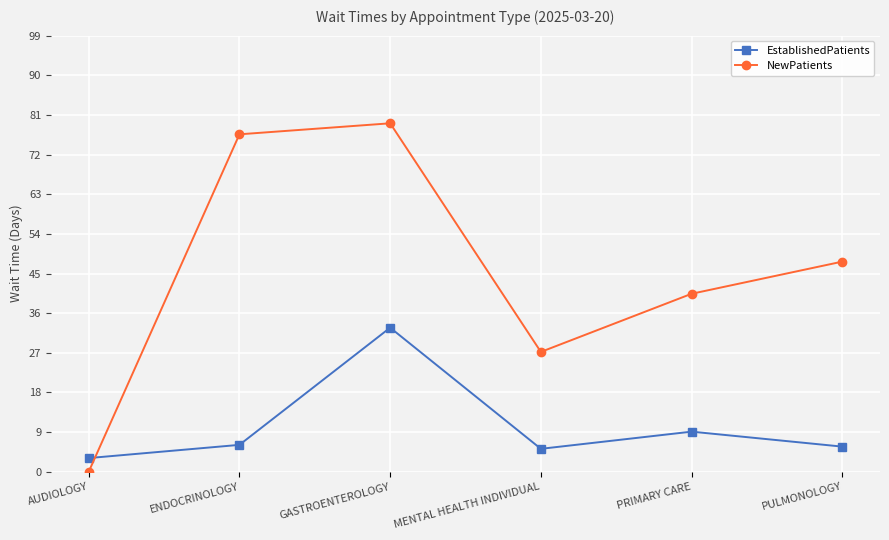

How many interior local peaks does the EstablishedPatients series have?

2